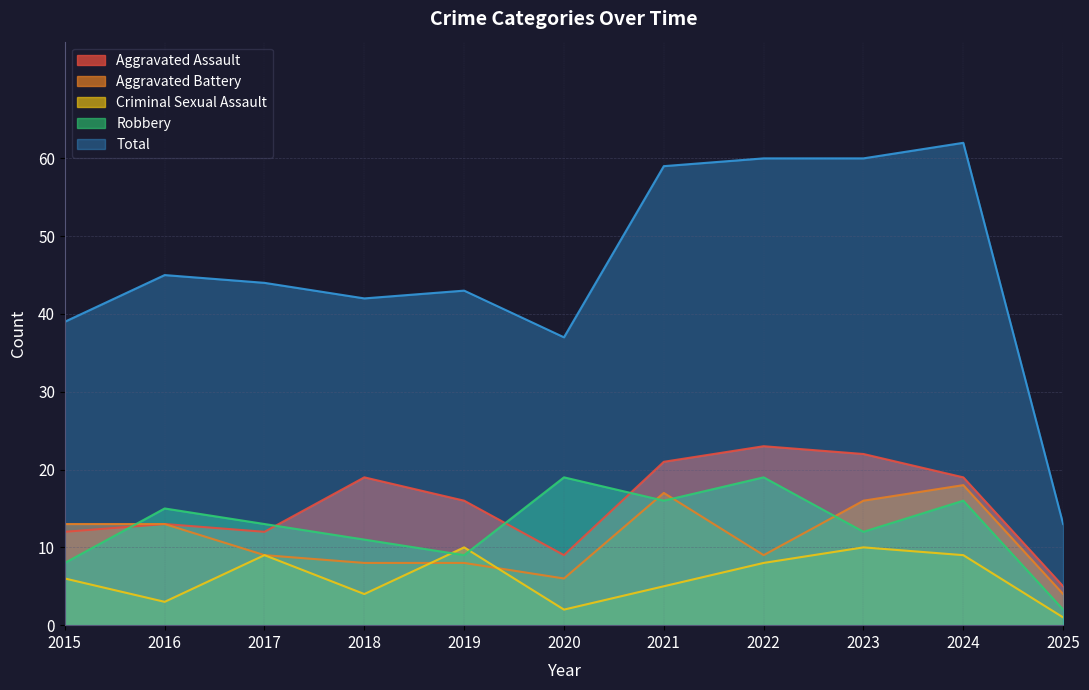

Reading left to right, extract all data points from this chart.

Aggravated Assault: 12	13	12	19	16	9	21	23	22	19	5
Aggravated Battery: 13	13	9	8	8	6	17	9	16	18	4
Criminal Sexual Assault: 6	3	9	4	10	2	5	8	10	9	1
Robbery: 8	15	13	11	9	19	16	19	12	16	2
Total: 39	45	44	42	43	37	59	60	60	62	13